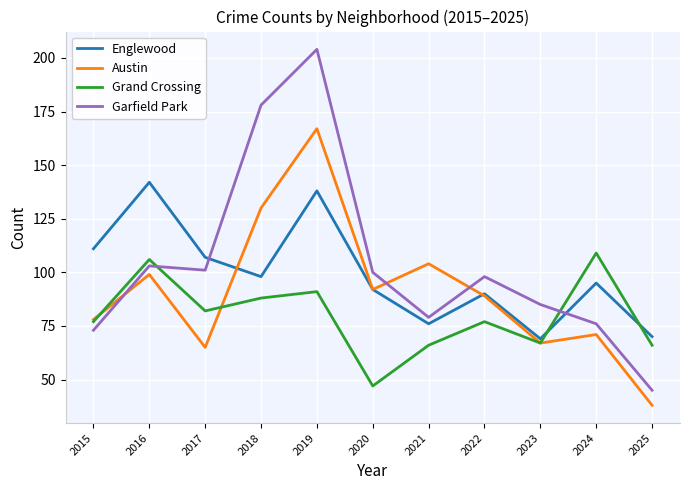

The value of Englewood at 2016 is 186. True or false?

False